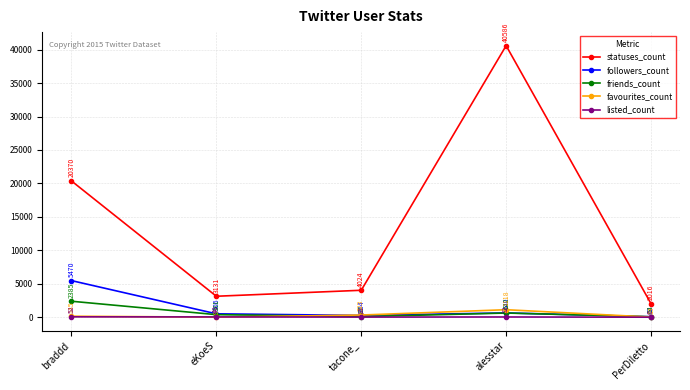

The listed_count series shows 16 at tacone_. True or false?

True